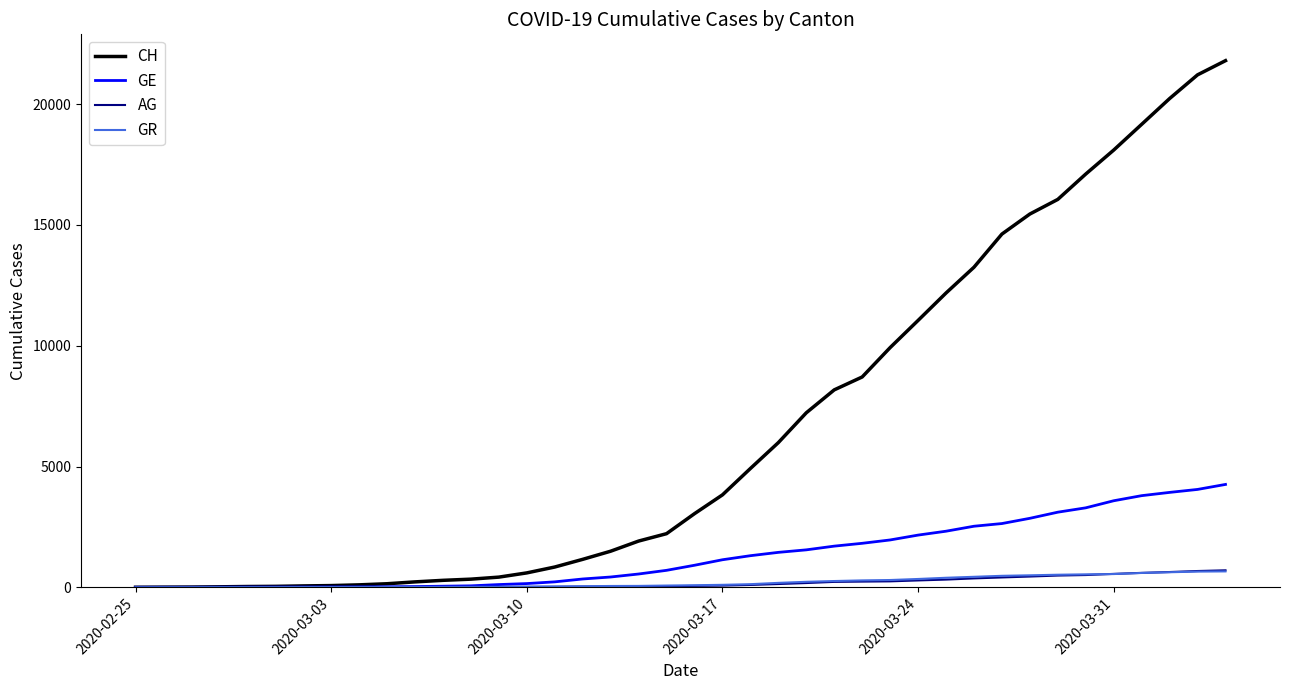

What is the highest value of the AG series?

702